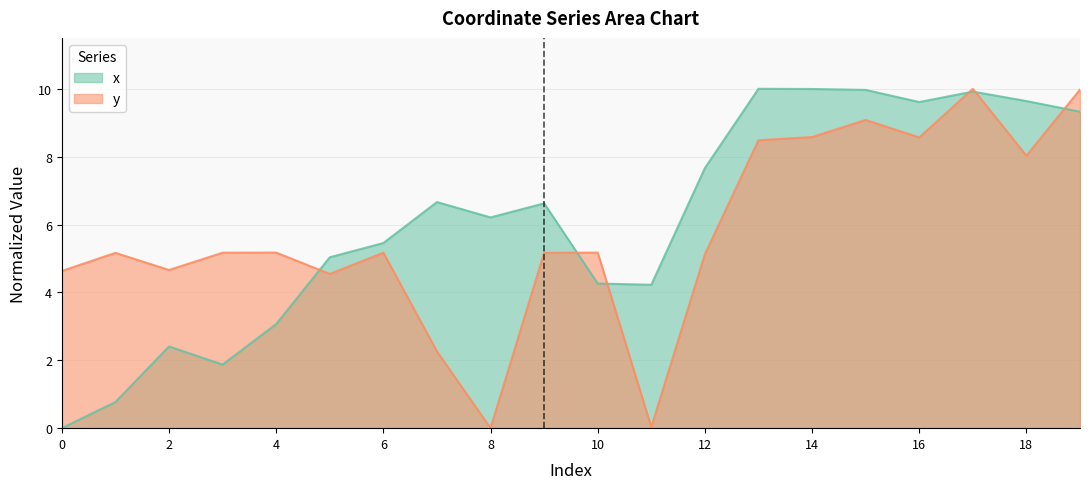

Reading left to right, transcribe all the data shown in this chart.

x: 0=0.0	1=0.8	2=2.4	3=1.9	4=3.1	5=5.0	6=5.5	7=6.7	8=6.2	9=6.6	10=4.3	11=4.2	12=7.7	13=10.0	14=10.0	15=10.0	16=9.6	17=9.9	18=9.6	19=9.3
y: 0=4.6	1=5.2	2=4.7	3=5.2	4=5.2	5=4.5	6=5.2	7=2.3	8=0.0	9=5.2	10=5.2	11=0.0	12=5.1	13=8.5	14=8.6	15=9.1	16=8.6	17=10.0	18=8.0	19=10.0